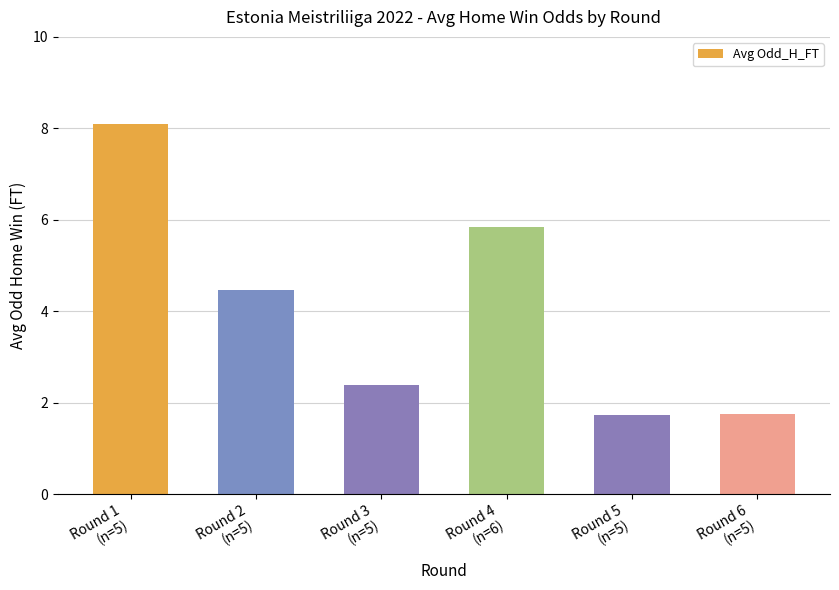

How many data points are less than 4?

3